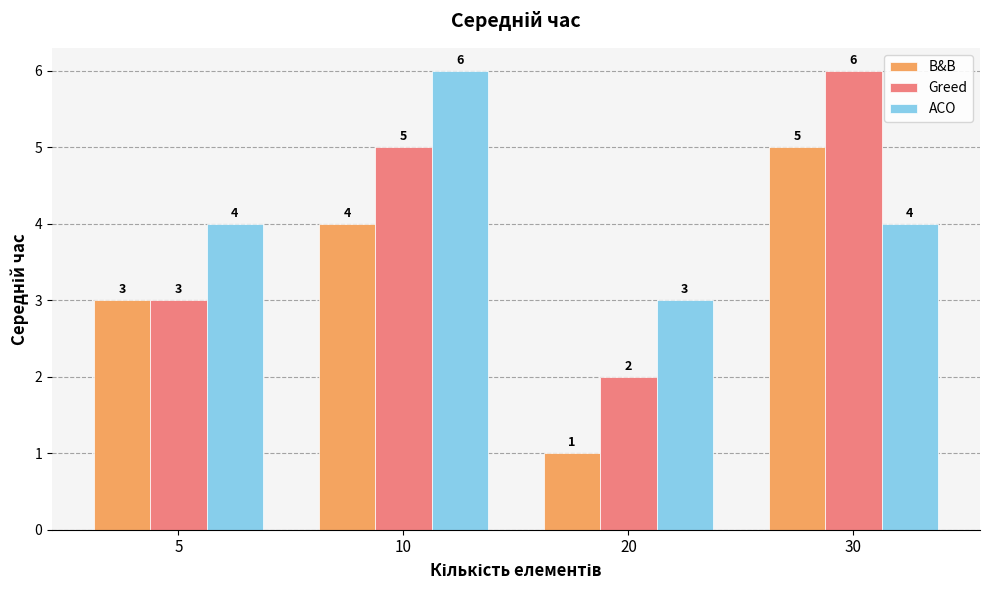

What is the maximum value for Greed?

6